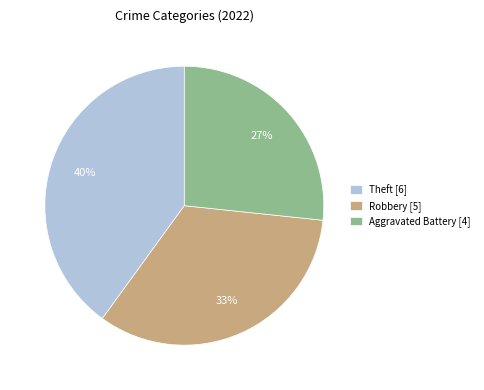

Does Theft [6] represent more than half of the total?

No